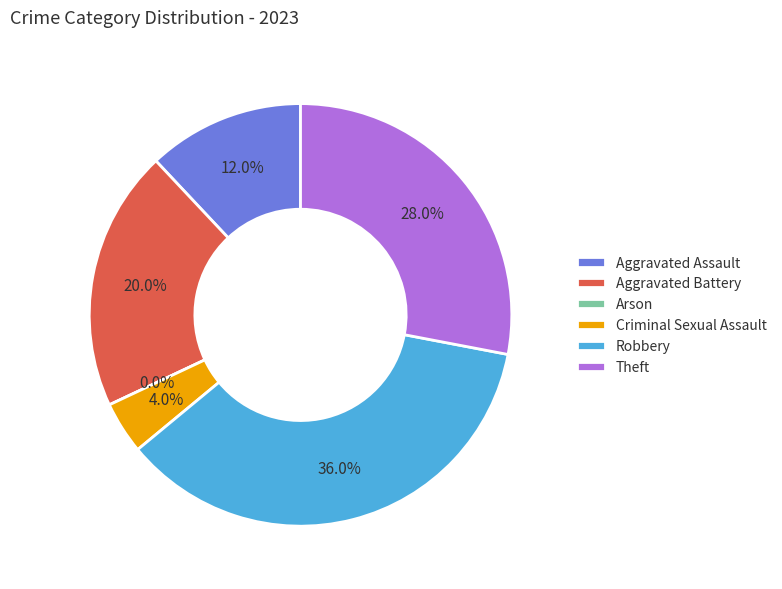

Does Robbery represent more than half of the total?

No